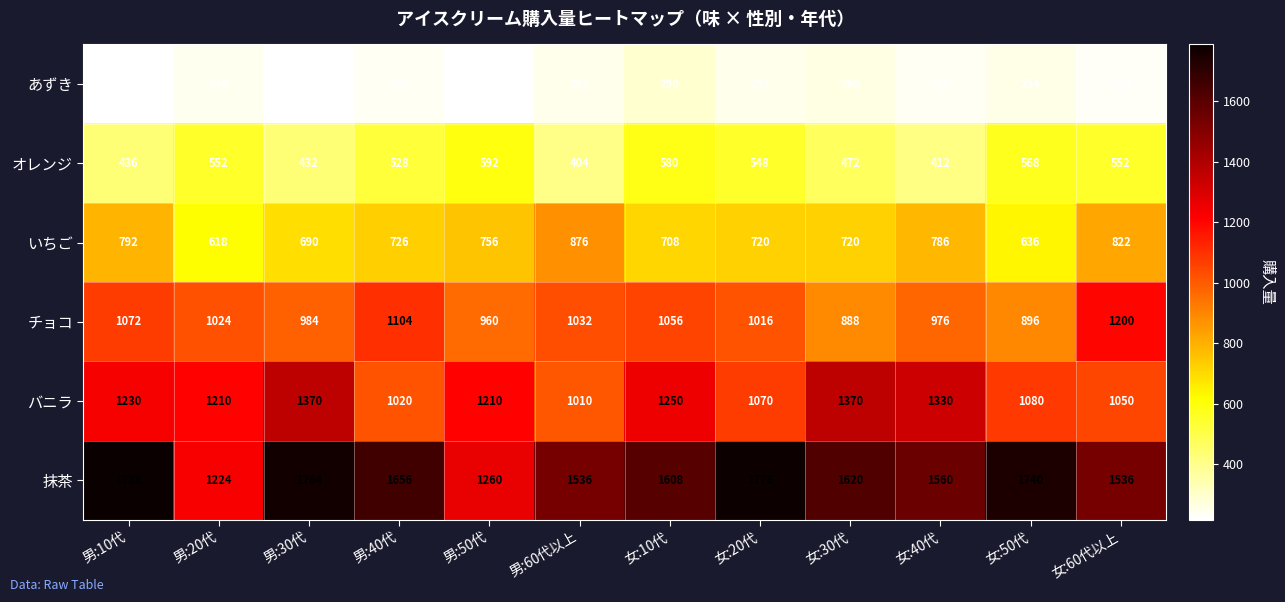

What is the average value of the チョコ series?

1017